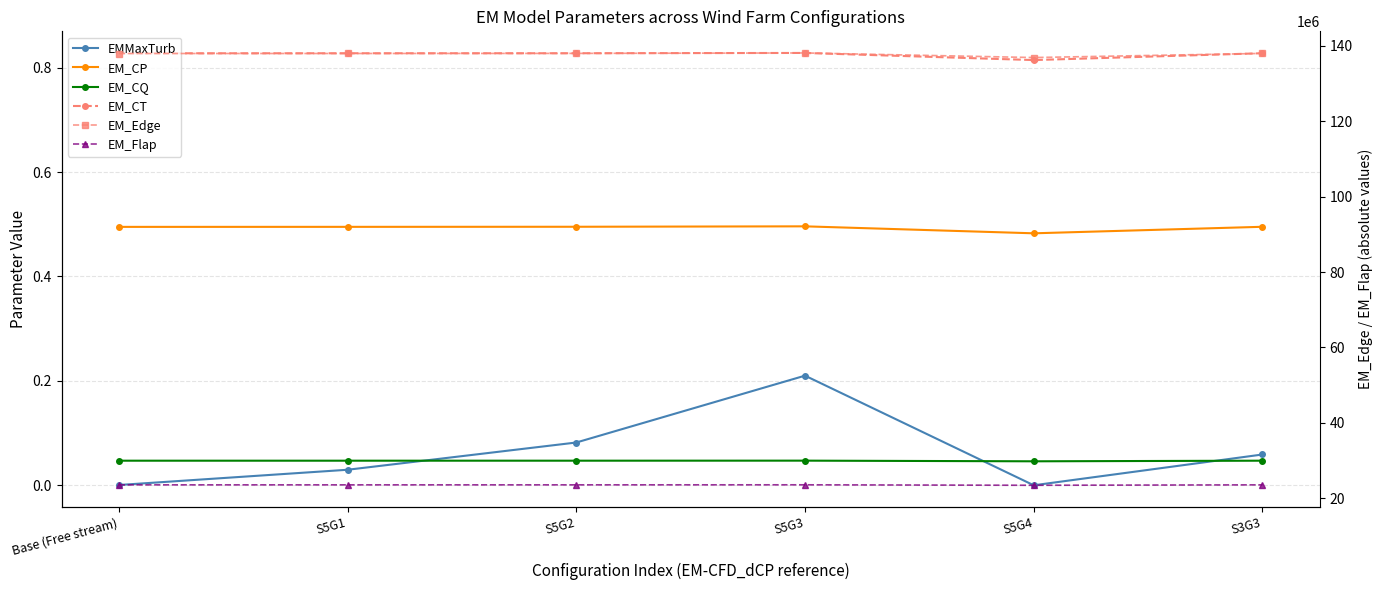

Is the value of EM_Flap at S3G3 greater than the value of EM_CP at S5G4?

Yes